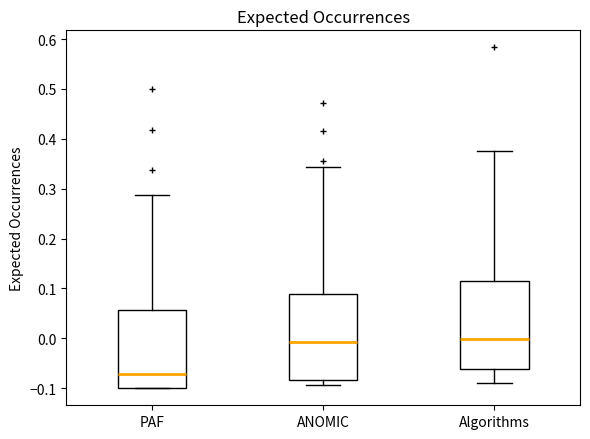

Where does the upper whisker of the box for ANOMIC end on the y-axis? The values are not printed on the chart, so give them approximately, as read against the axis.

0.34